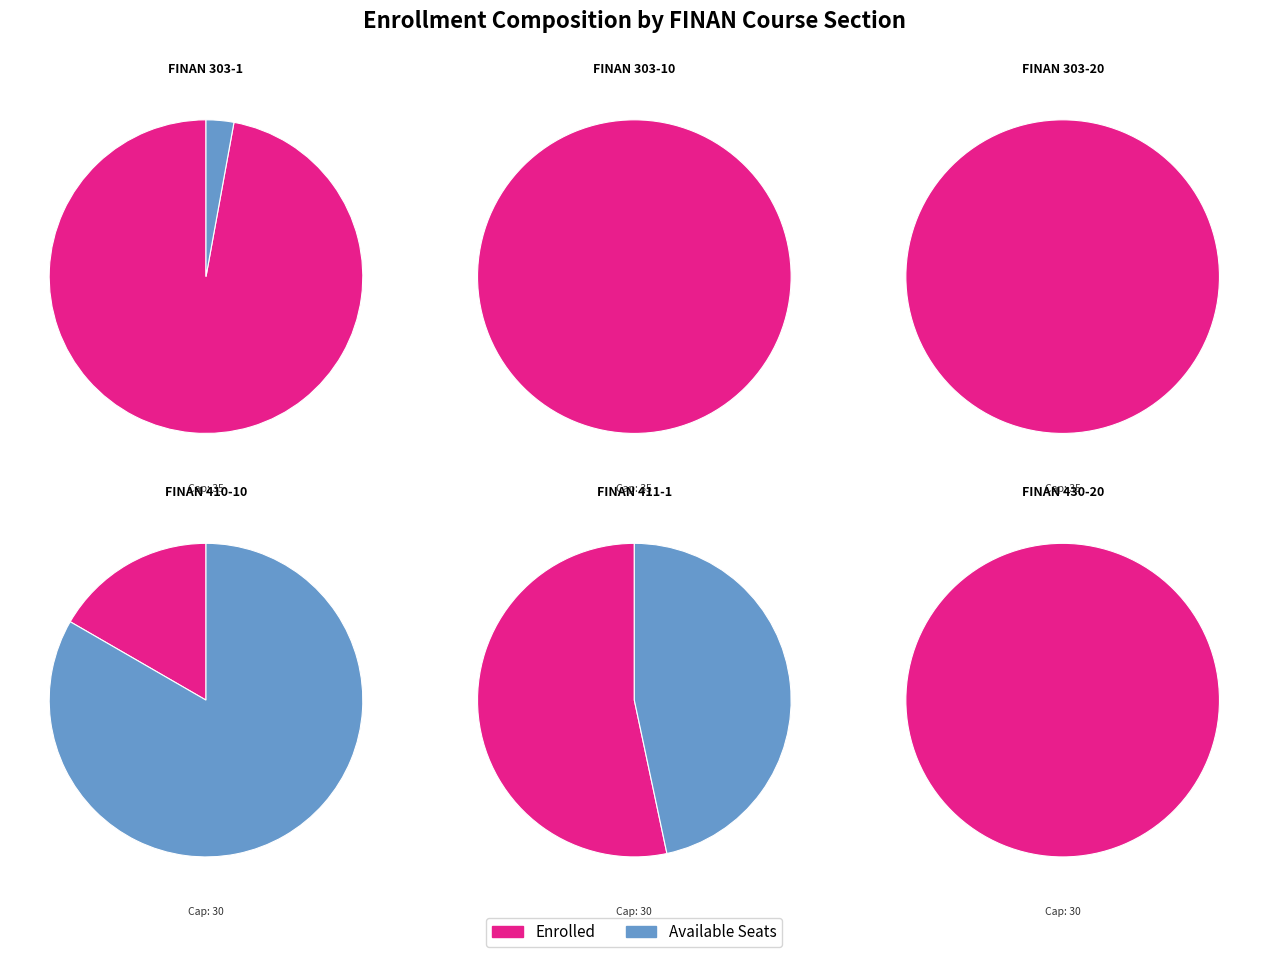

Combined, what portion of the pie is FINAN 411-1 and FINAN 410-10?

13.5%